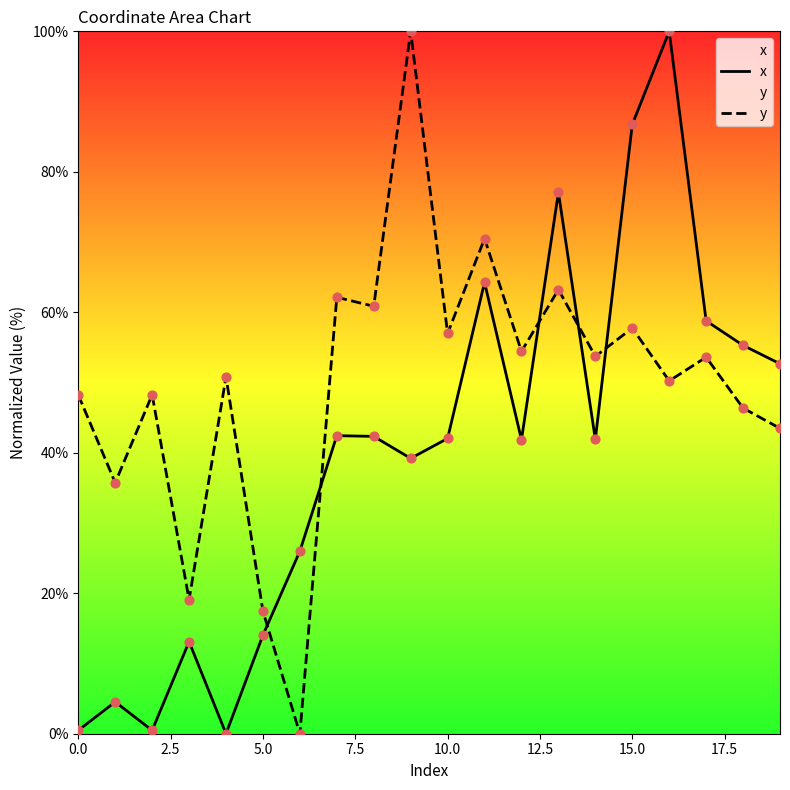

What is the total value across all series at 5.0?

31.5